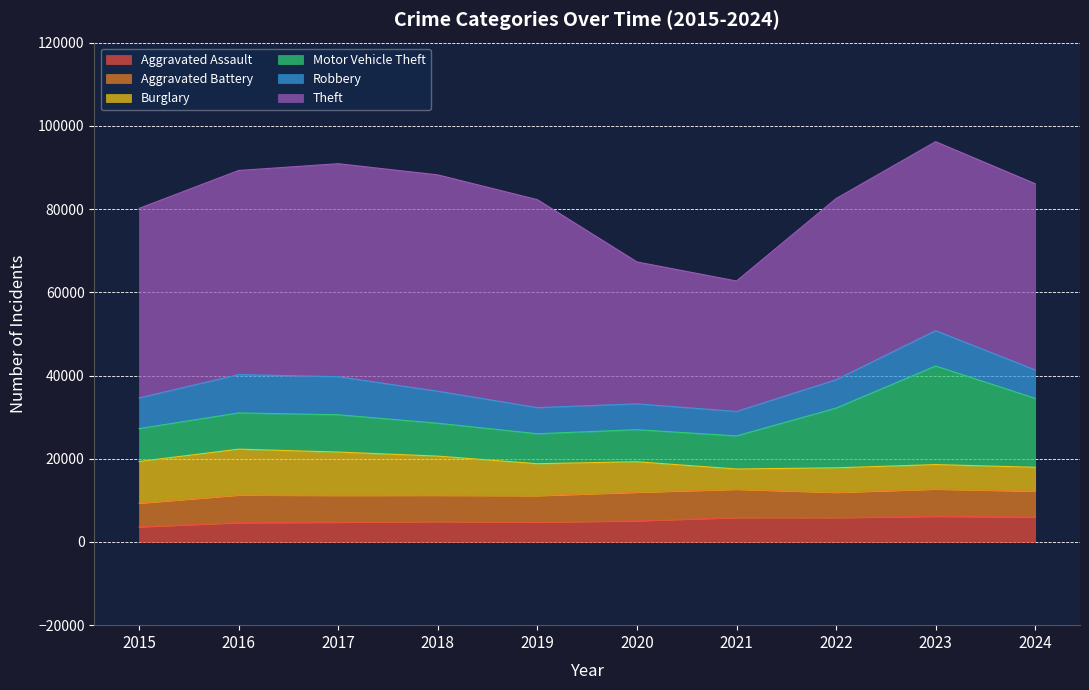

Is it true that Aggravated Assault equals 3620 at 2015?

True